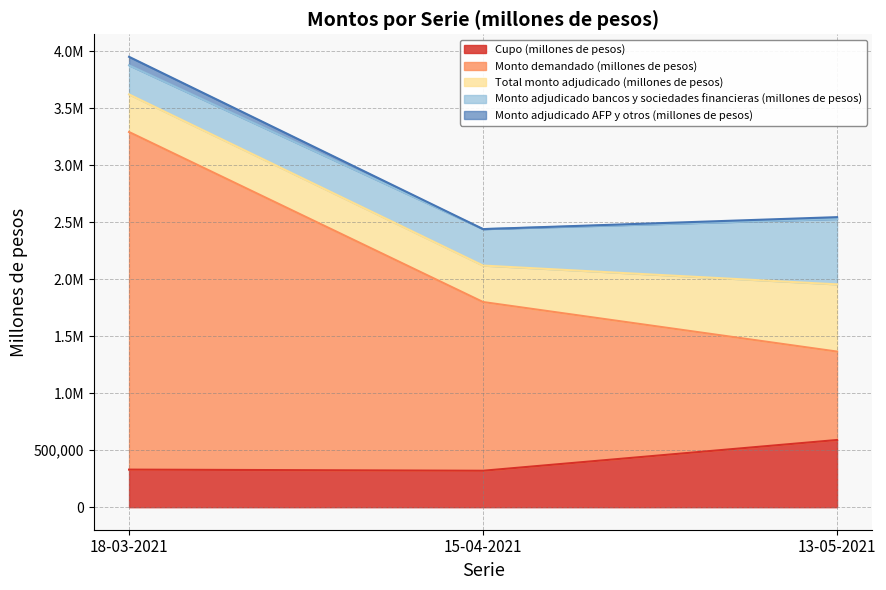

What is the smallest value displayed?

320000